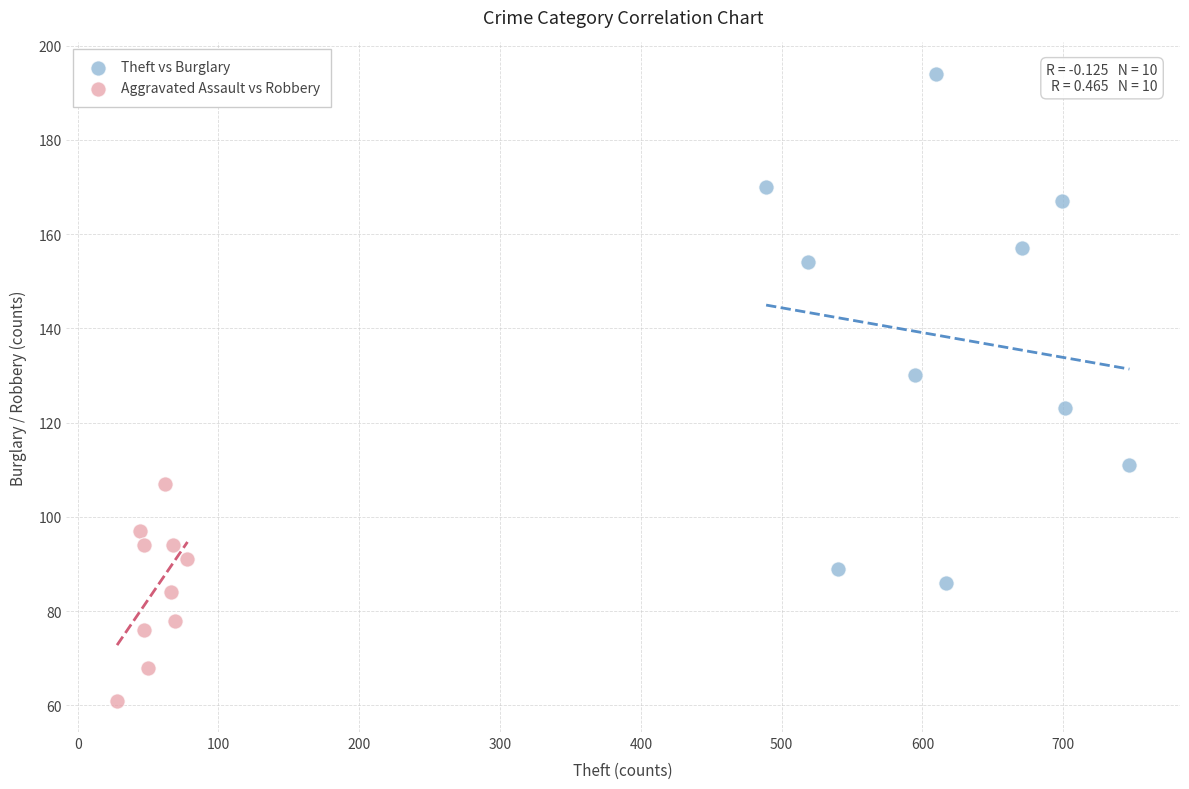

Which series contains the highest Y value?

Theft vs Burglary